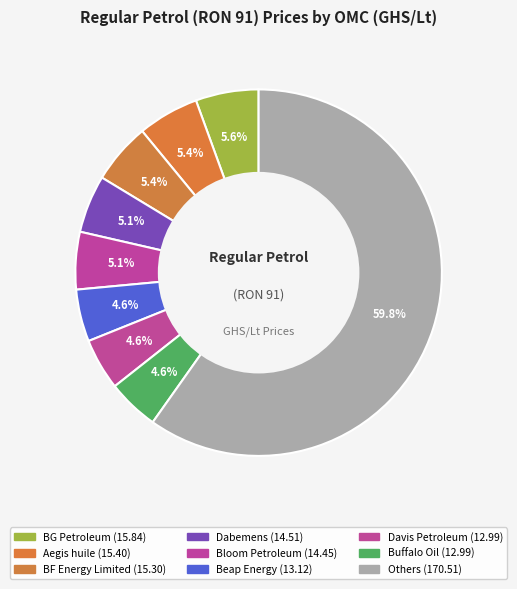

How many segments does this pie chart have?

9